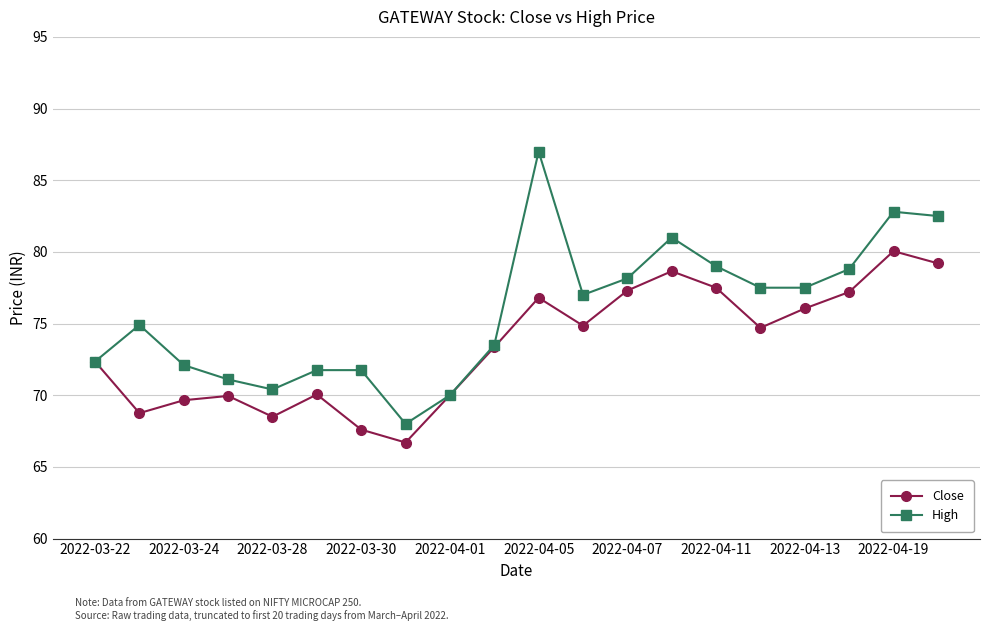

What is the minimum value shown in the chart?

66.7